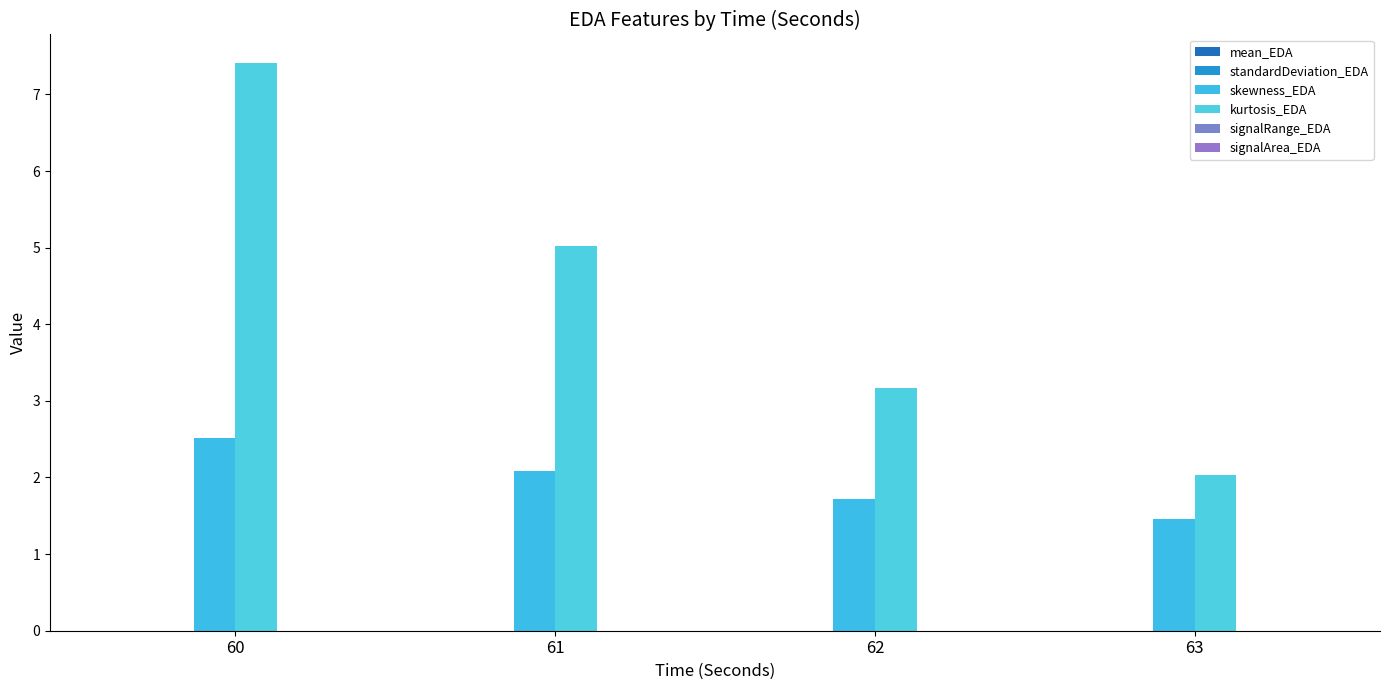

How many groups of bars are there?

4